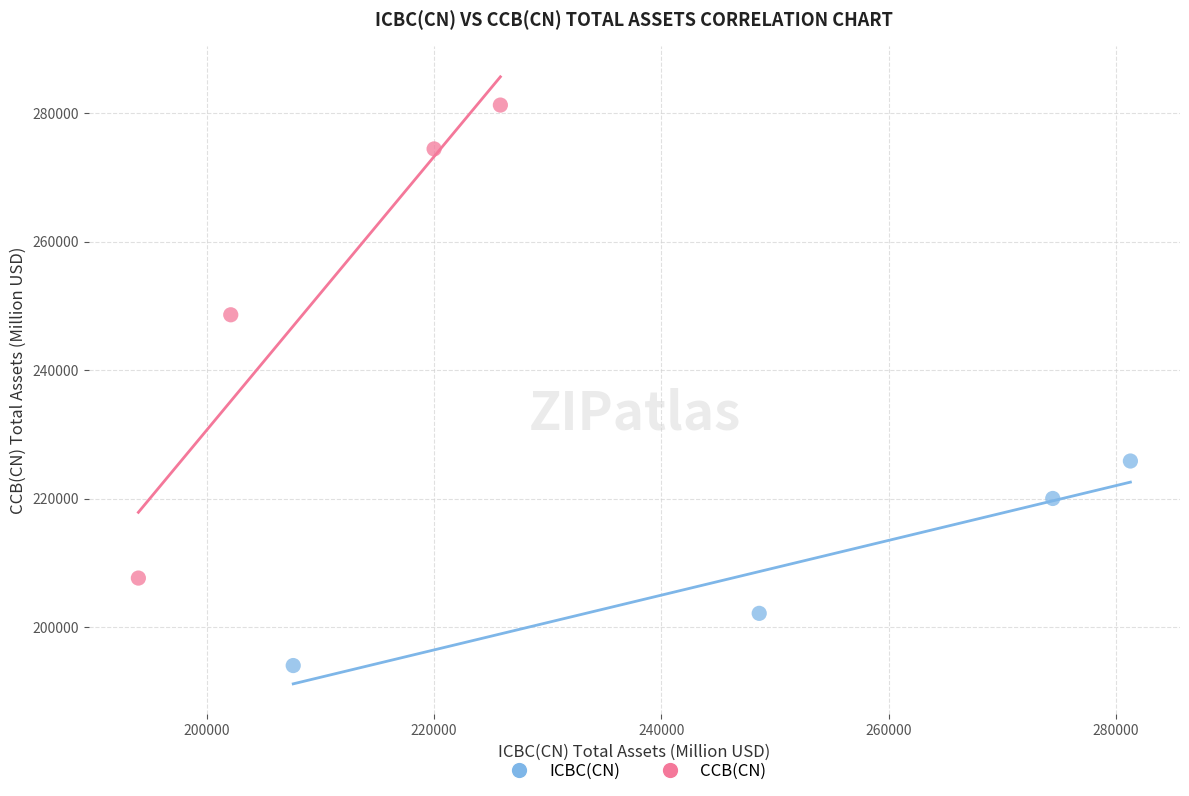

Which series contains the lowest Y value?

ICBC(CN)